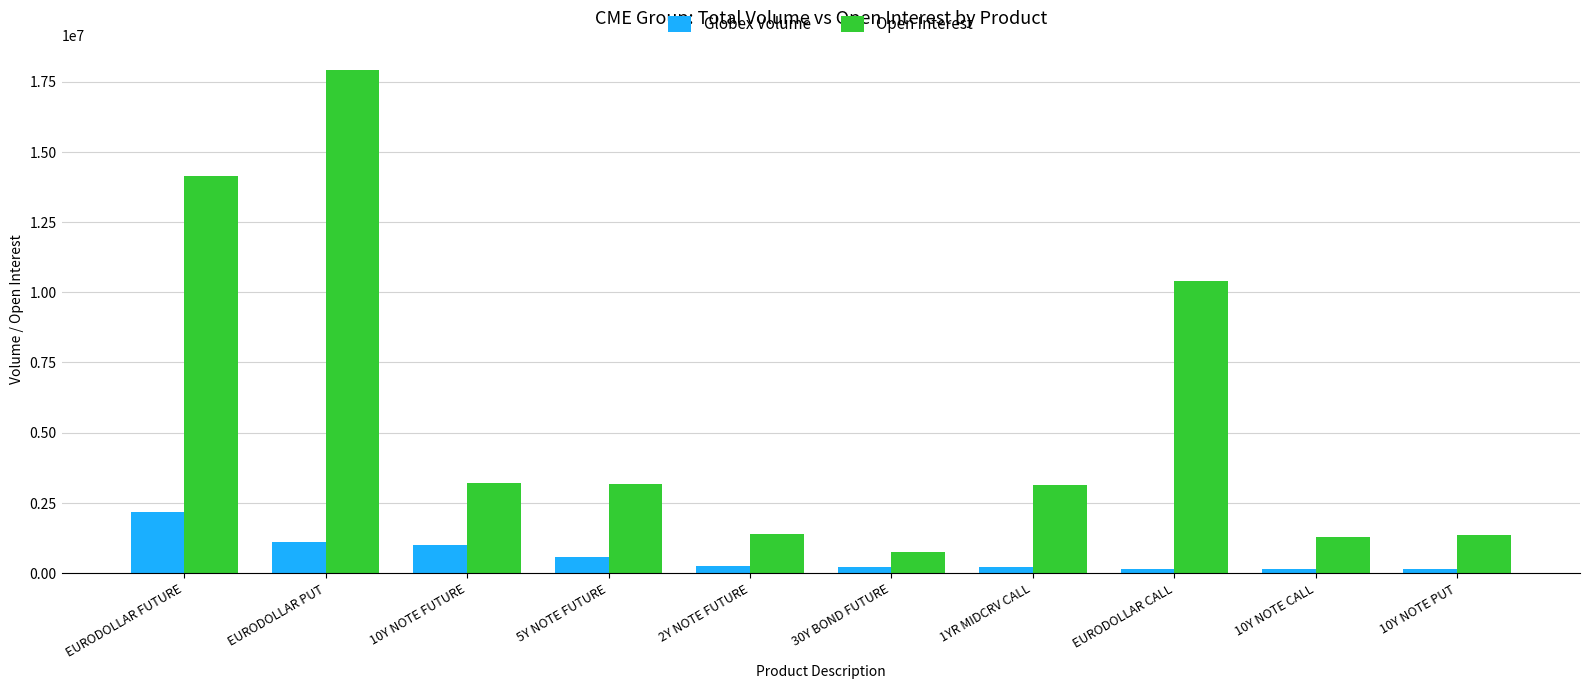

Which series changed the most between 10Y NOTE FUTURE and EURODOLLAR CALL?

Open Interest